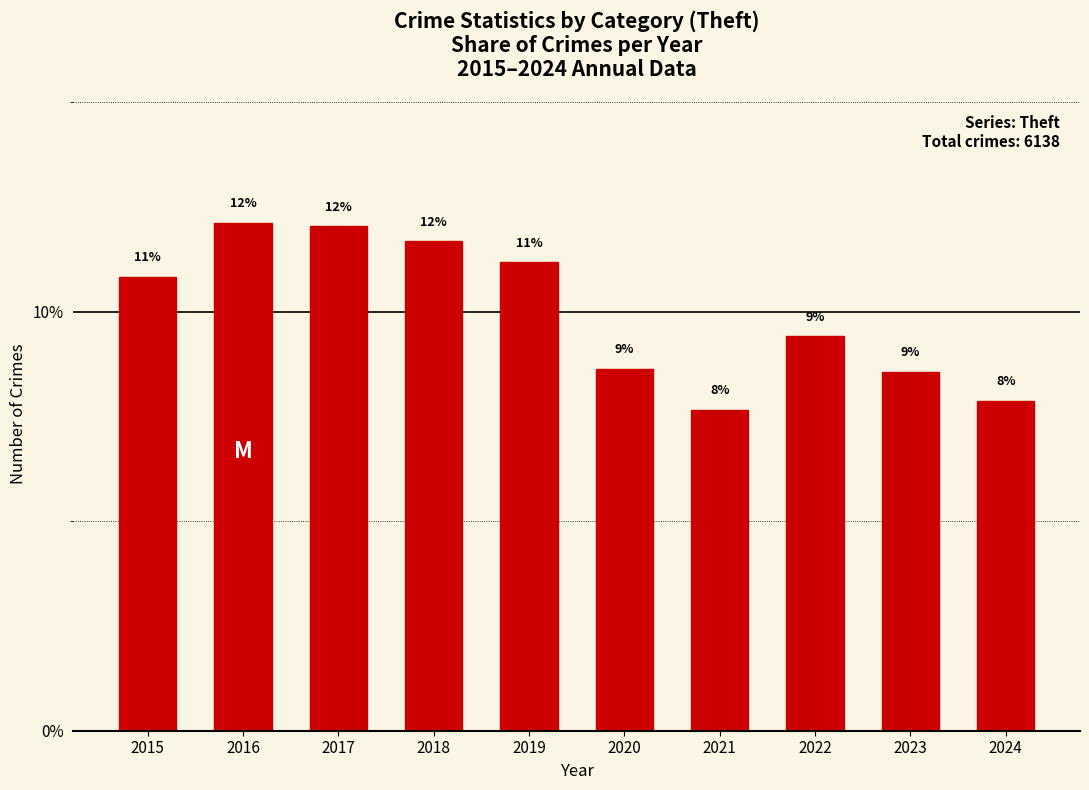

How many bars are there in total?

10